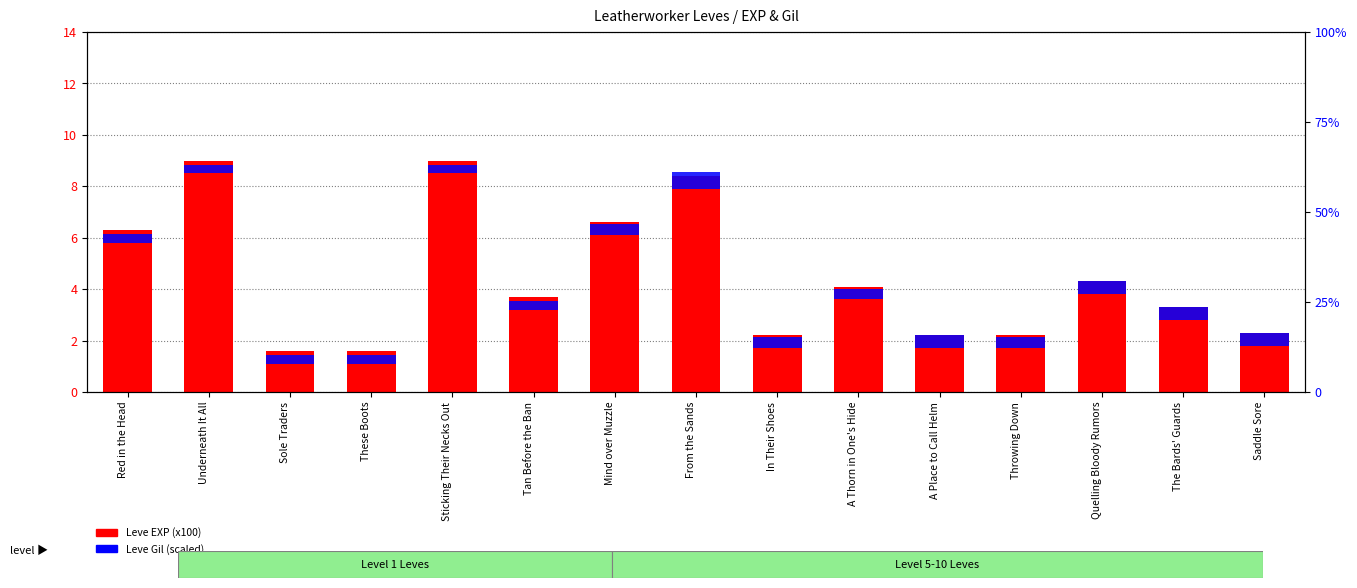

At how many categories does at least one series exceed 2?

13